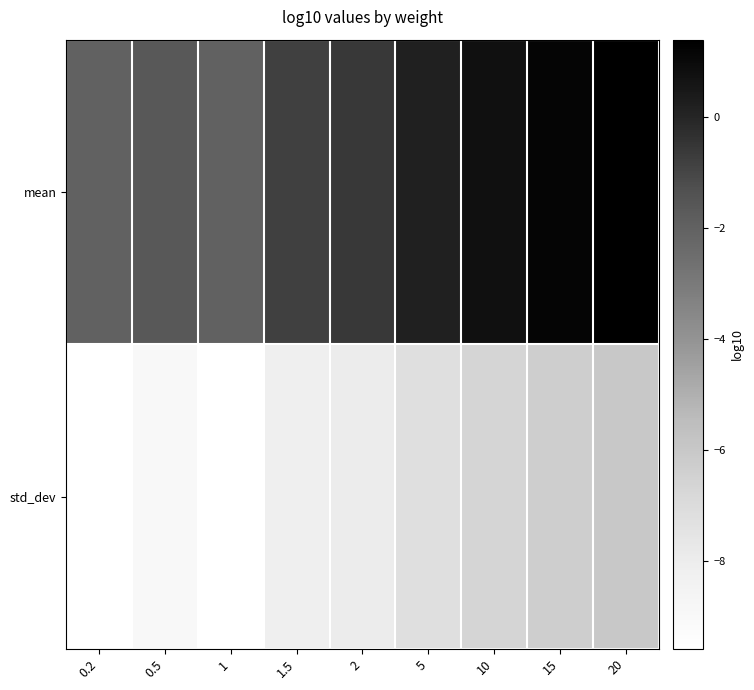

Which series changed the most between 0.5 and 1?

std_dev